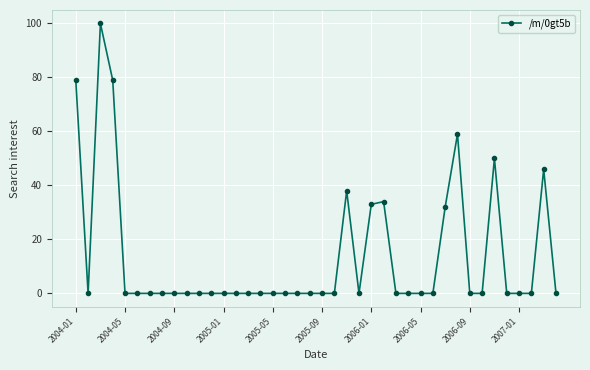

What is the greatest value displayed?

100